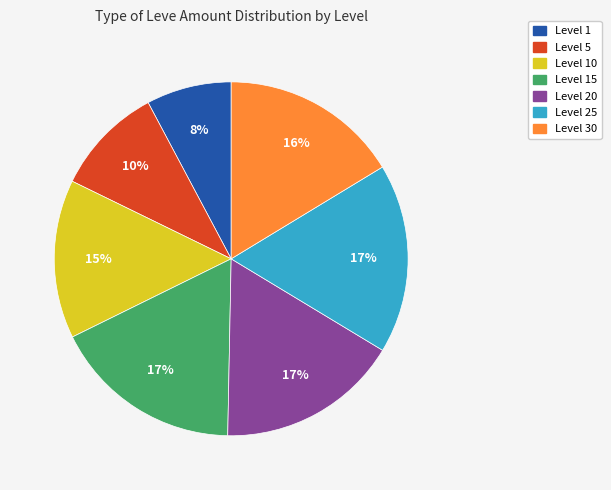

Does any single category account for the majority?

No